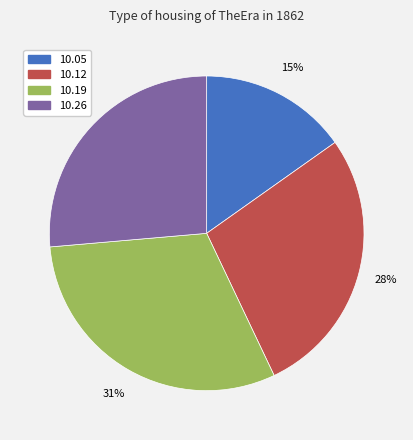

How many segments does this pie chart have?

4